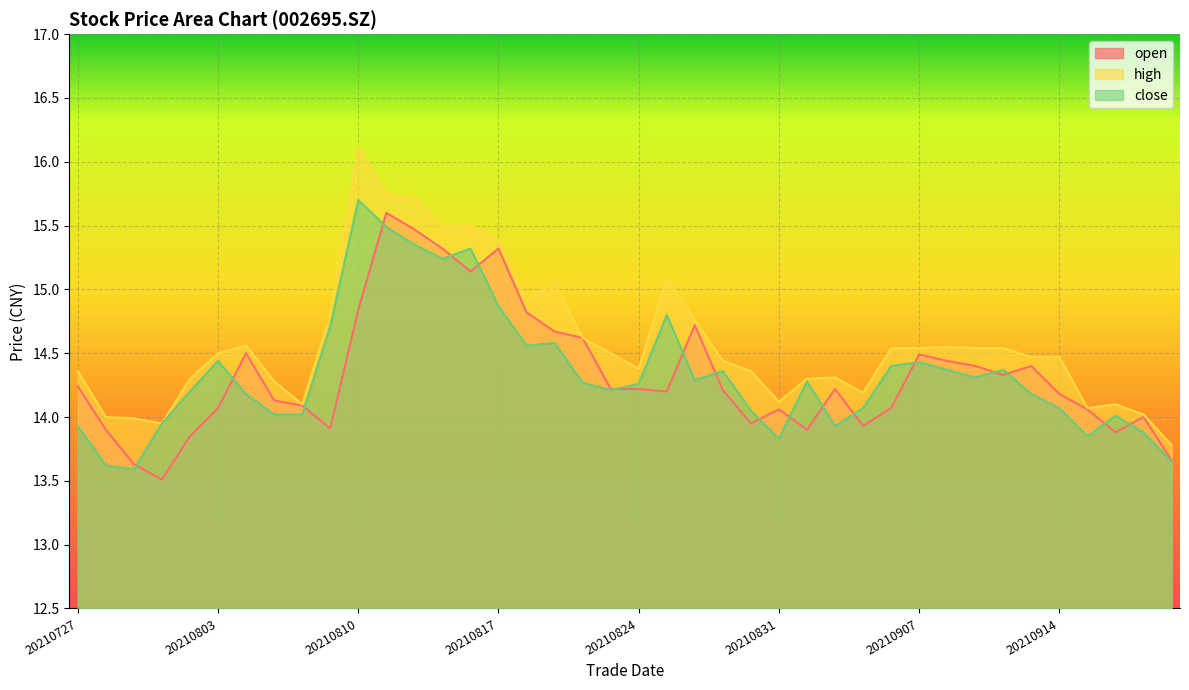

Count the number of data series in this chart.

3